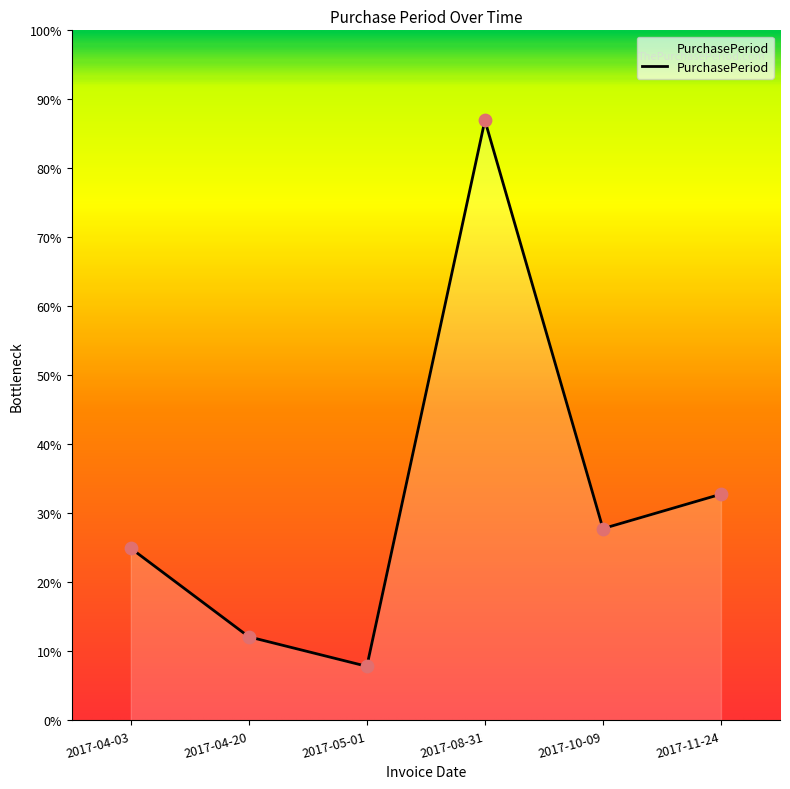

What is the ratio of the value at 2017-10-09 to the value at 2017-04-03?

1.1